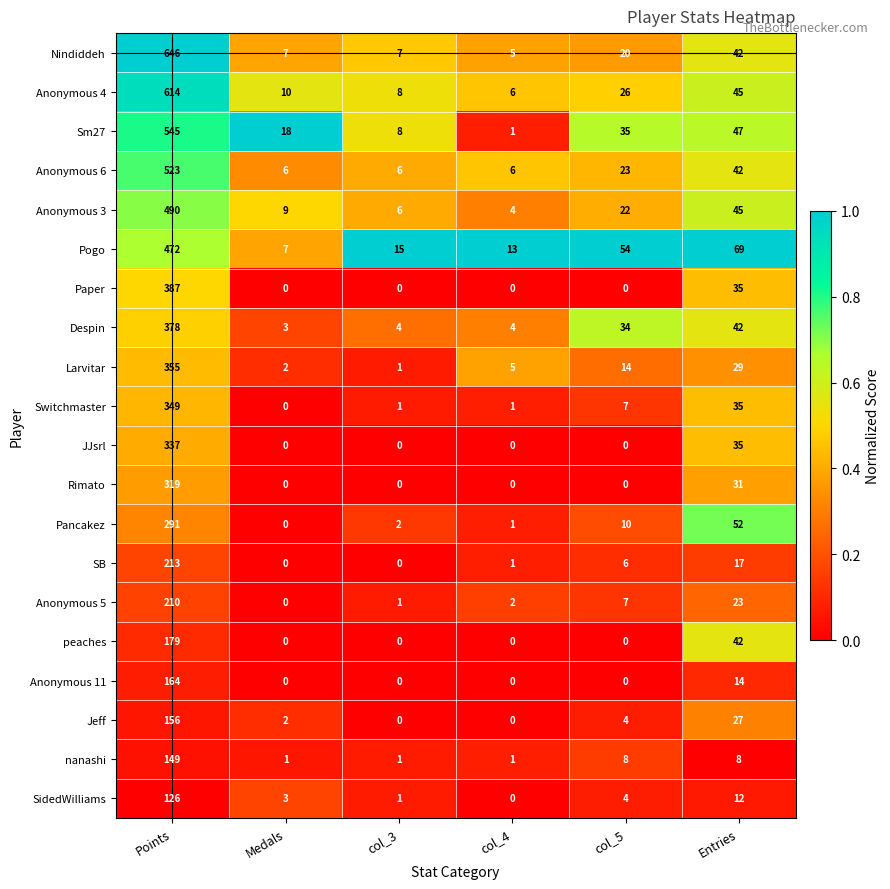

Rank the series by their maximum value, from lowest to highest.

SidedWilliams, nanashi, Jeff, Anonymous 11, peaches, Anonymous 5, SB, Pancakez, Rimato, JJsrl, Switchmaster, Larvitar, Despin, Paper, Pogo, Anonymous 3, Anonymous 6, Sm27, Anonymous 4, Nindiddeh